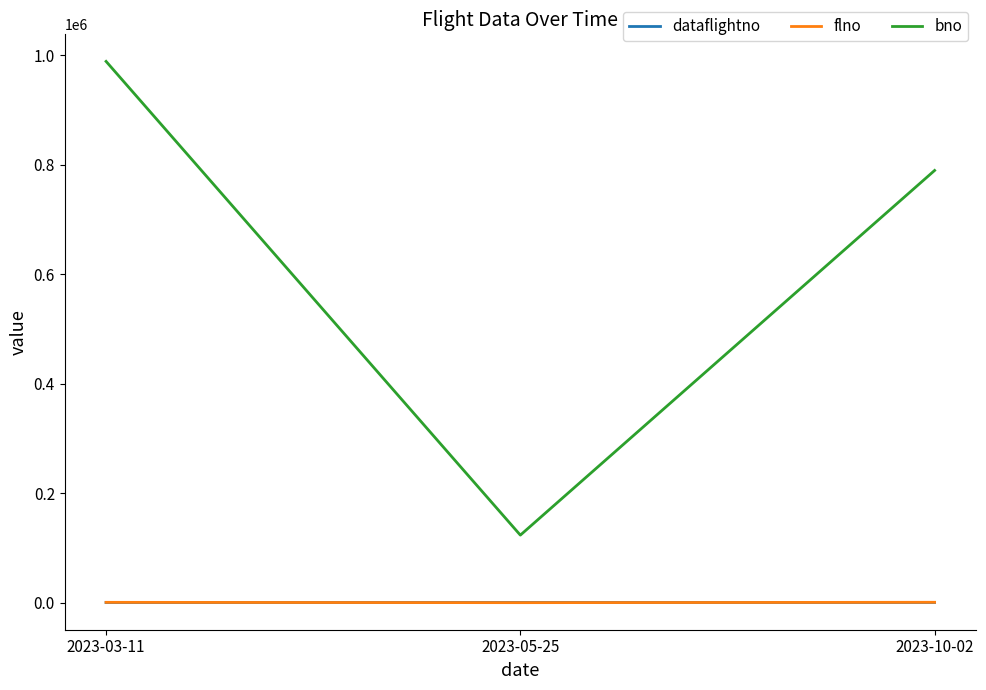

Is it true that dataflightno equals 348 at 2023-03-11?

True